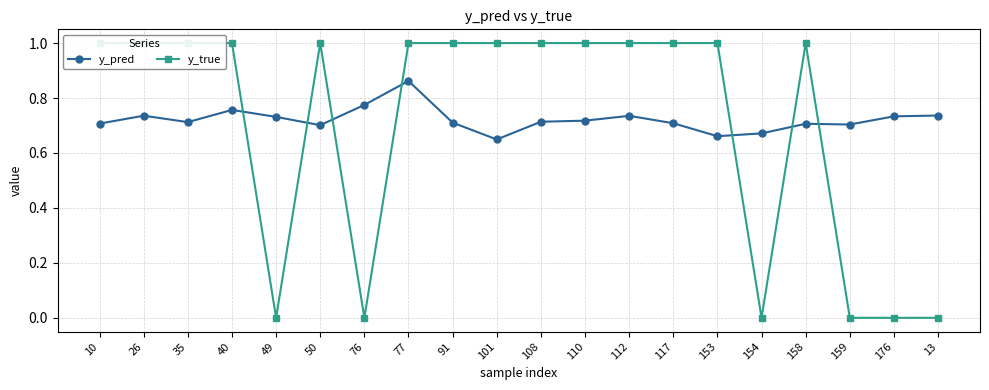

Where is y_true nearest to the value 0?

49